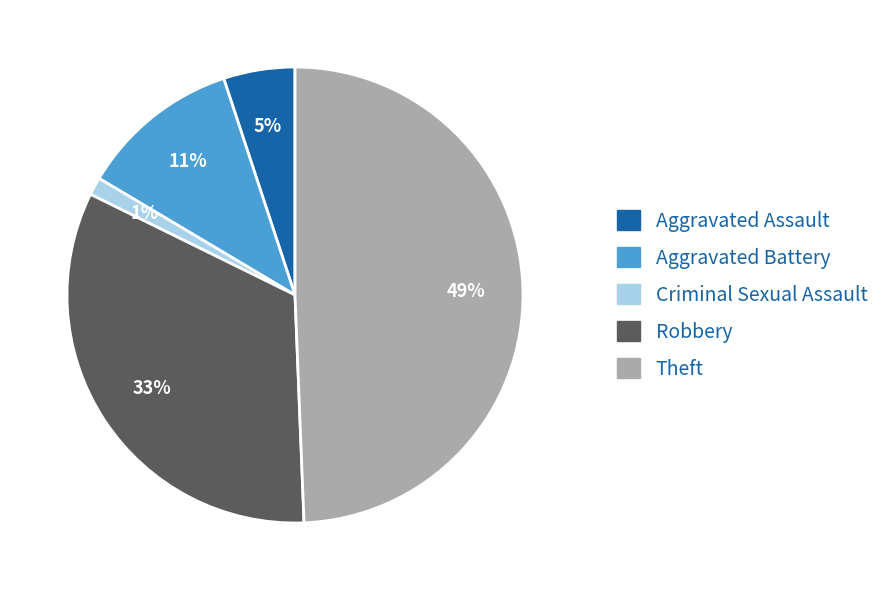

Does Aggravated Assault account for over 50% of the chart?

No